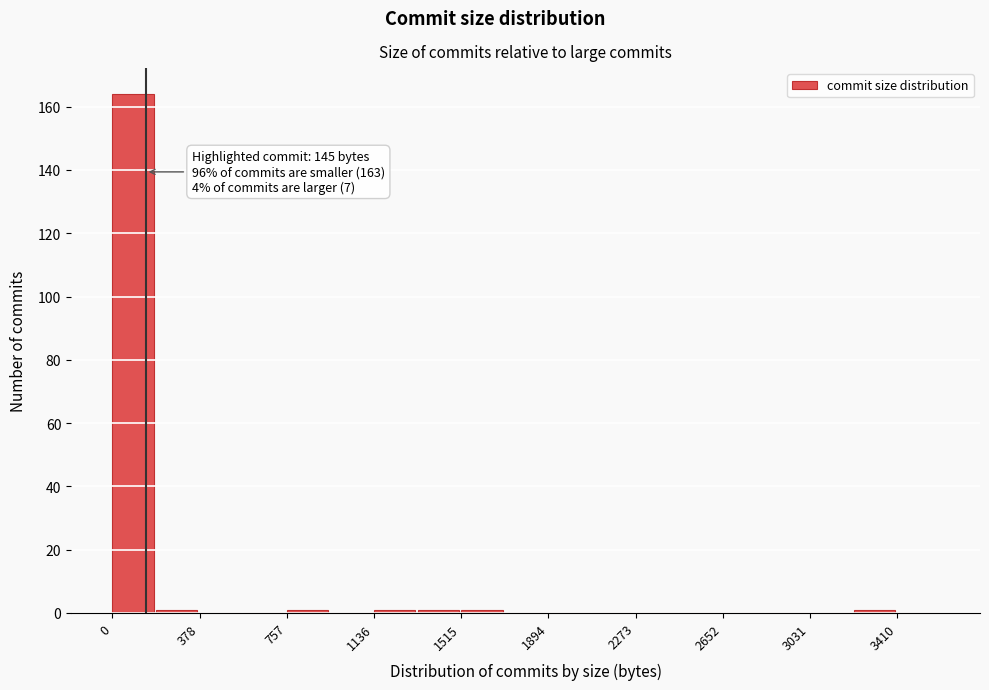

Around what value on the x-axis is the tallest bar? Give the approximate position of its centre, as read against the axis.

100